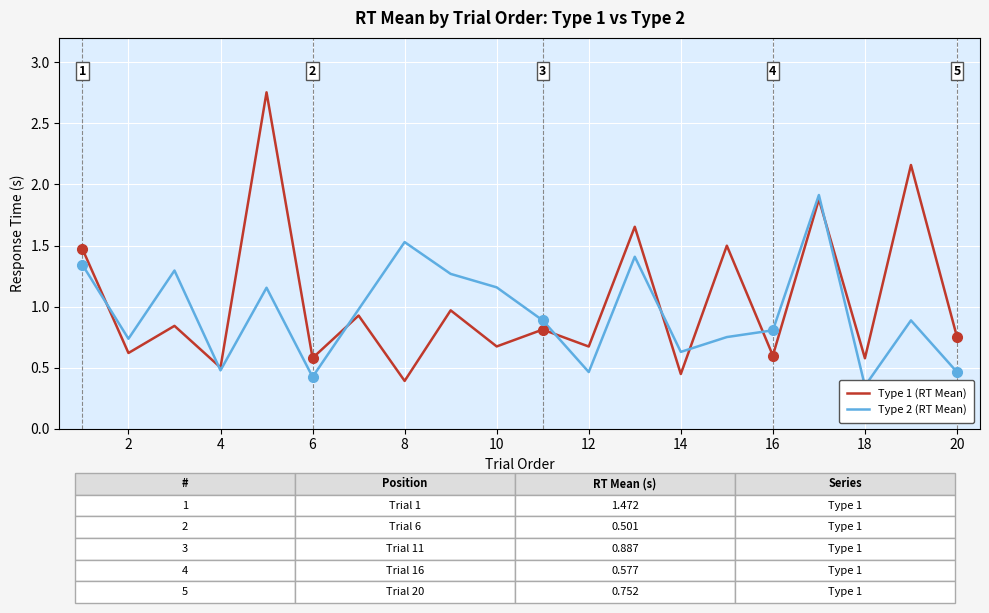

After their last crossing, which series has the higher values: Type 2 (RT Mean) or Type 1 (RT Mean)?

Type 1 (RT Mean)